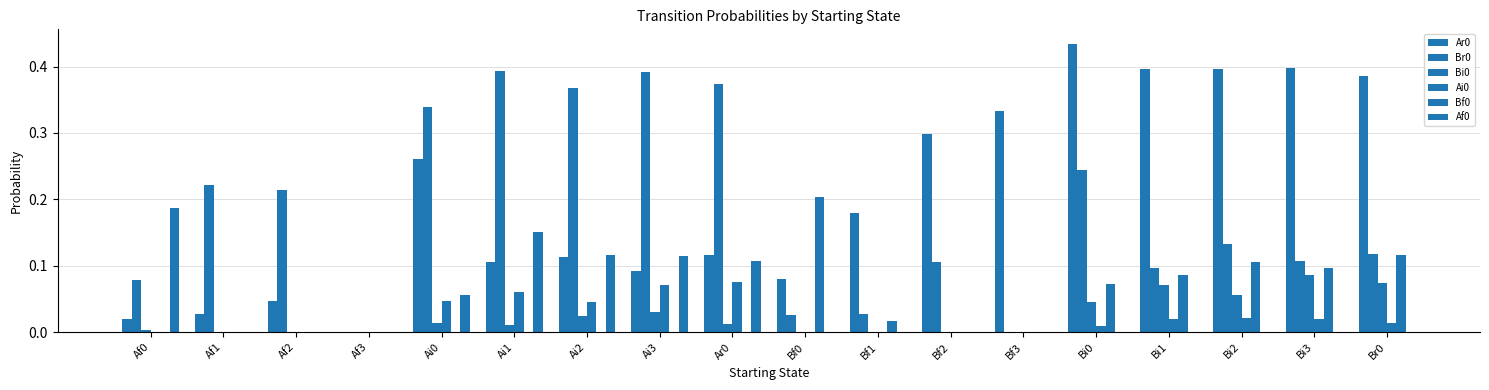

Is the value of Br0 at Ai0 greater than the value of Bf0 at Af3?

Yes